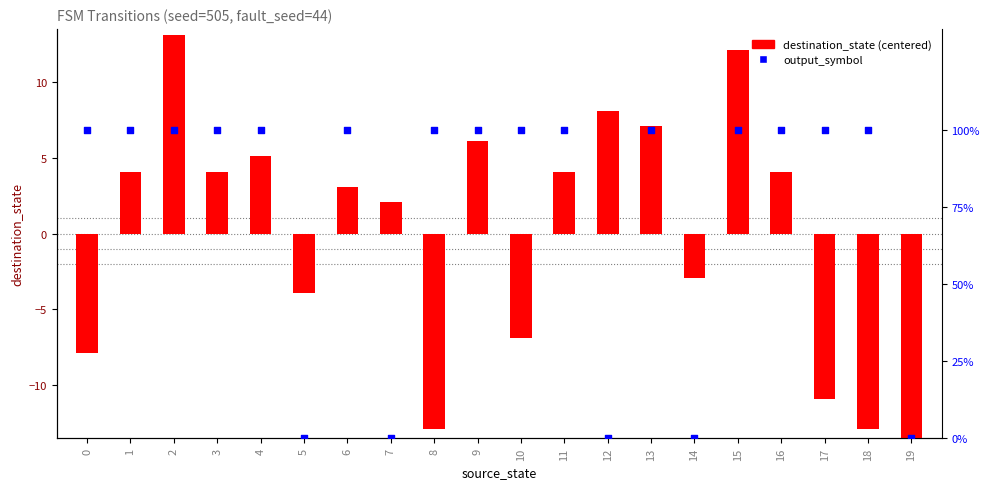

Which series contains the highest Y value?

output_symbol (%)